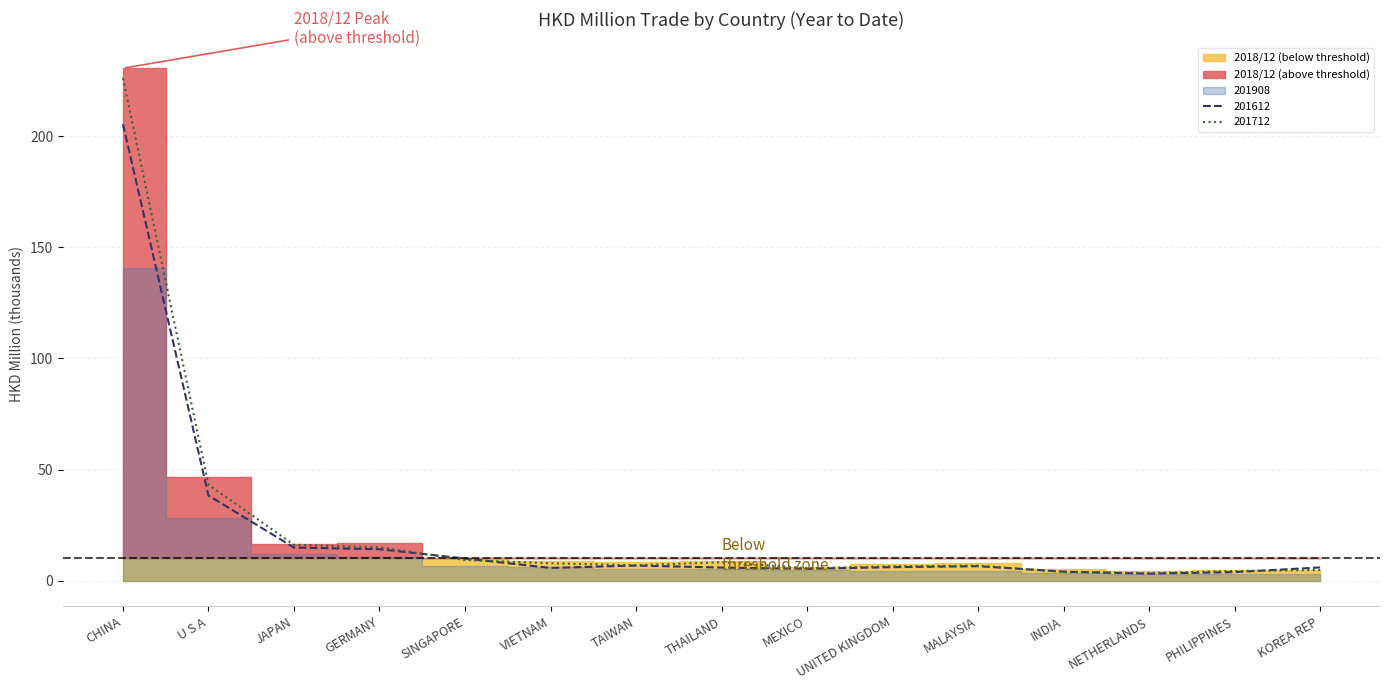

Does the chart display data point markers on the line(s)?

No